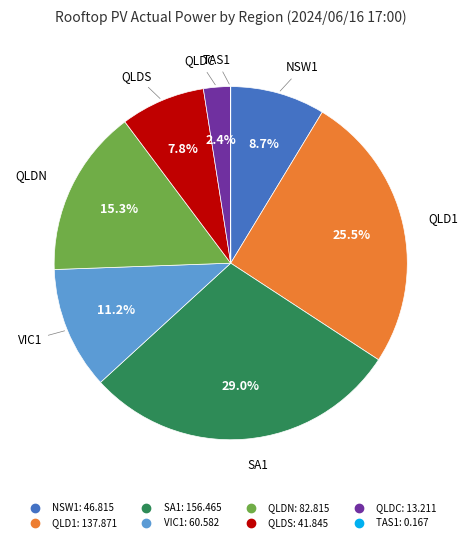

What is the ratio of the value at NSW1 to the value at QLDS?

1.1